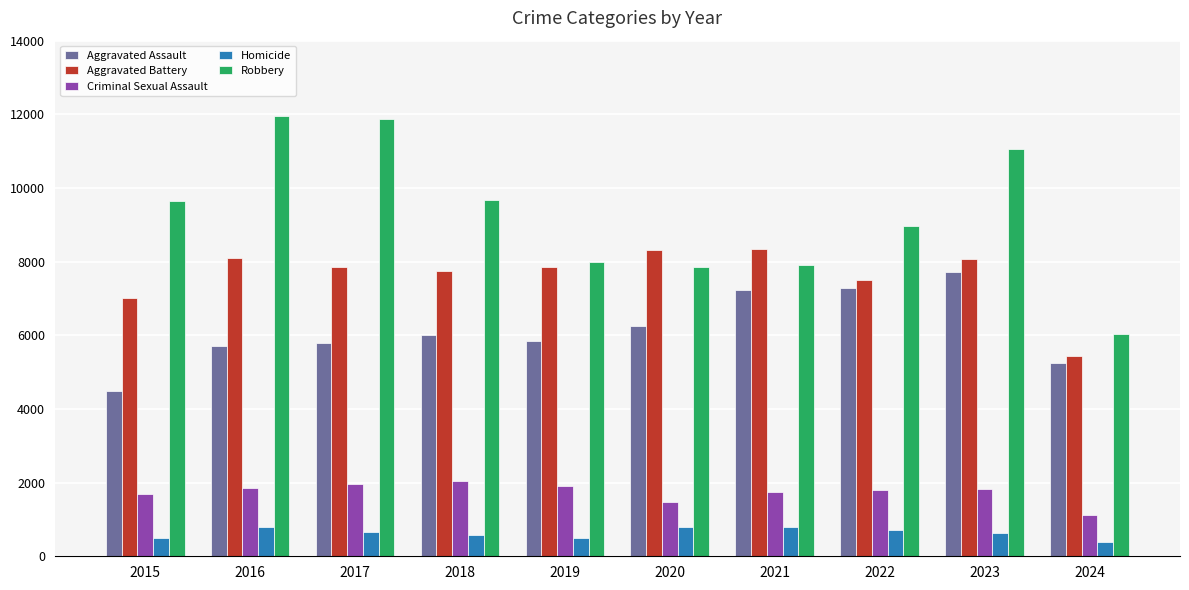

What is the difference between the second highest and second lowest values in the Robbery series?

4025